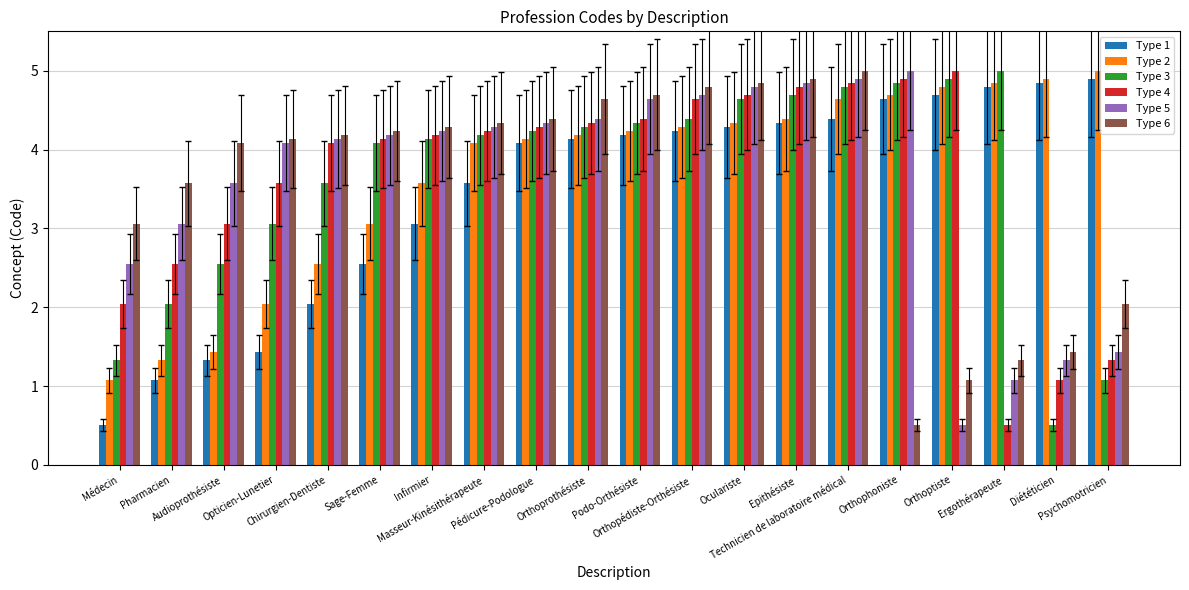

Does the chart contain any negative values?

No